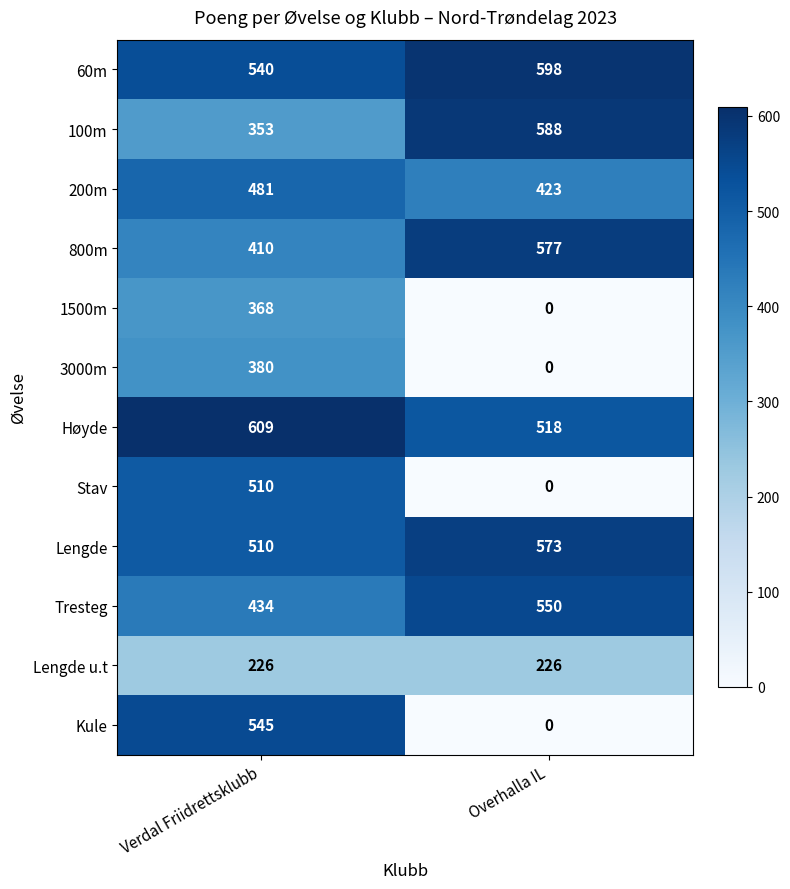

What is the highest value of the 200m series?

481